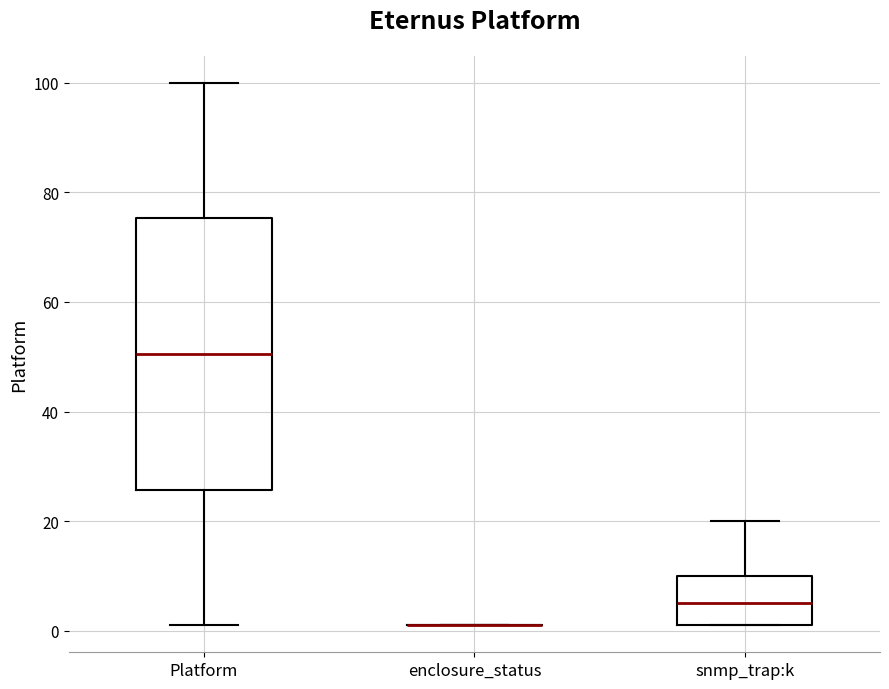

Which box is the tallest, from its lower edge to its upper edge?

Platform